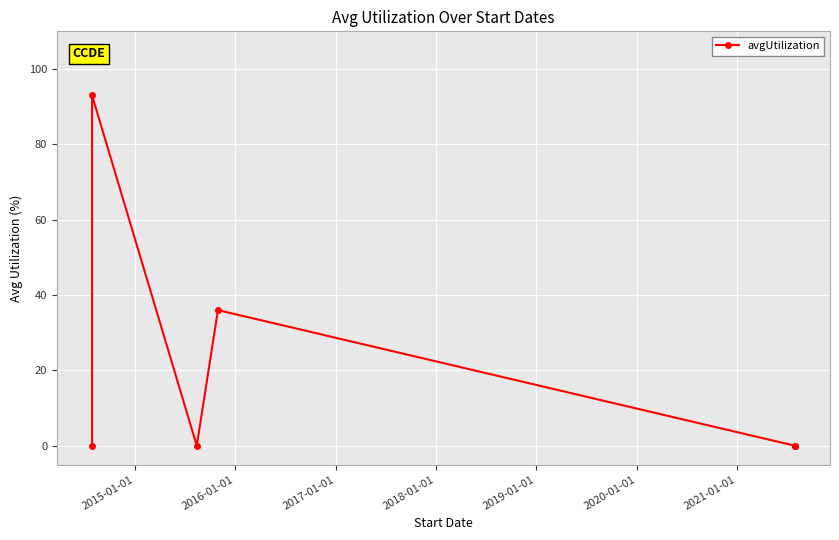

What is the difference between the maximum and second lowest values?

93